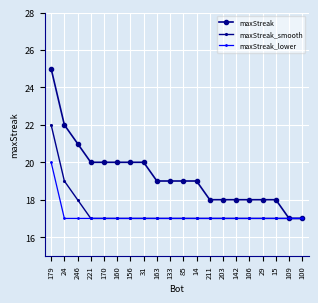

The value of maxStreak_smooth at 133 is 26. True or false?

False